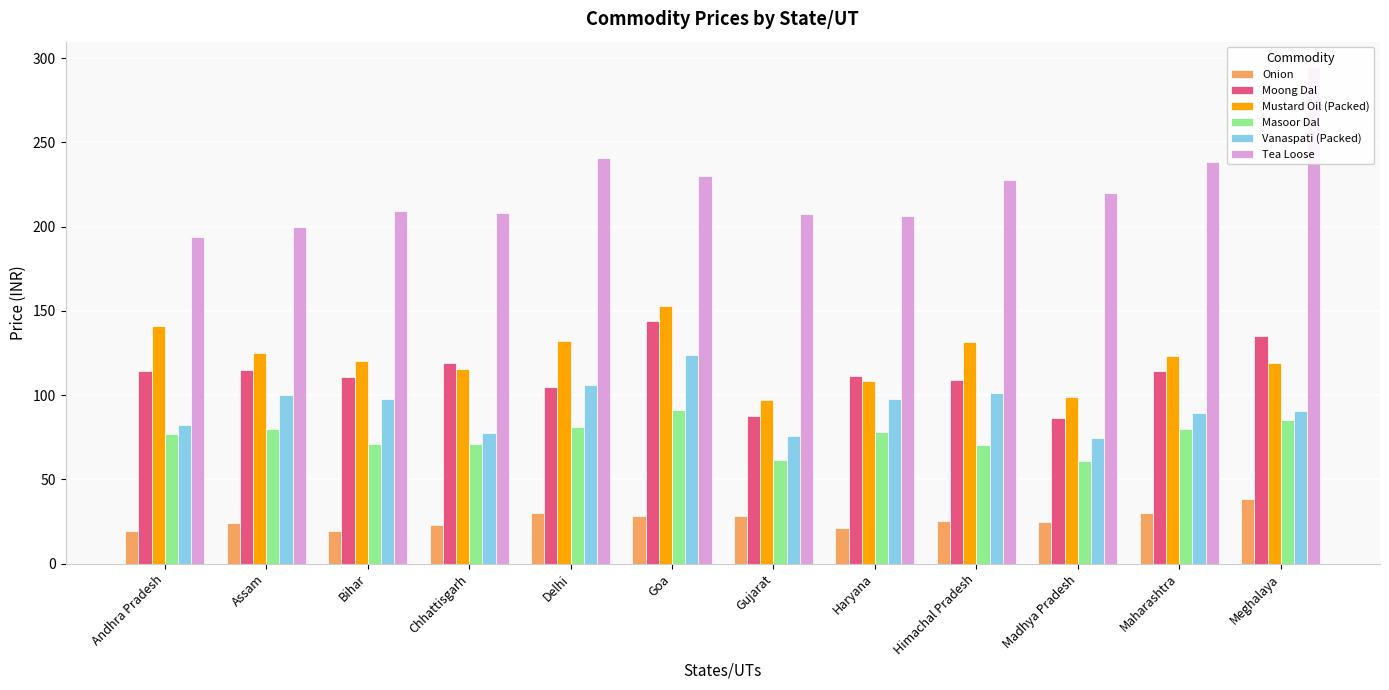

Is the value of Onion at Gujarat greater than the value of Mustard Oil (Packed) at Haryana?

No